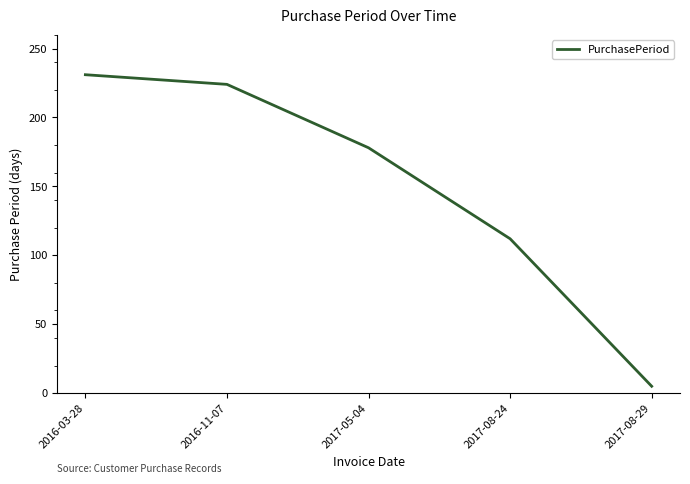

The value at 2016-11-07 is 224. True or false?

True